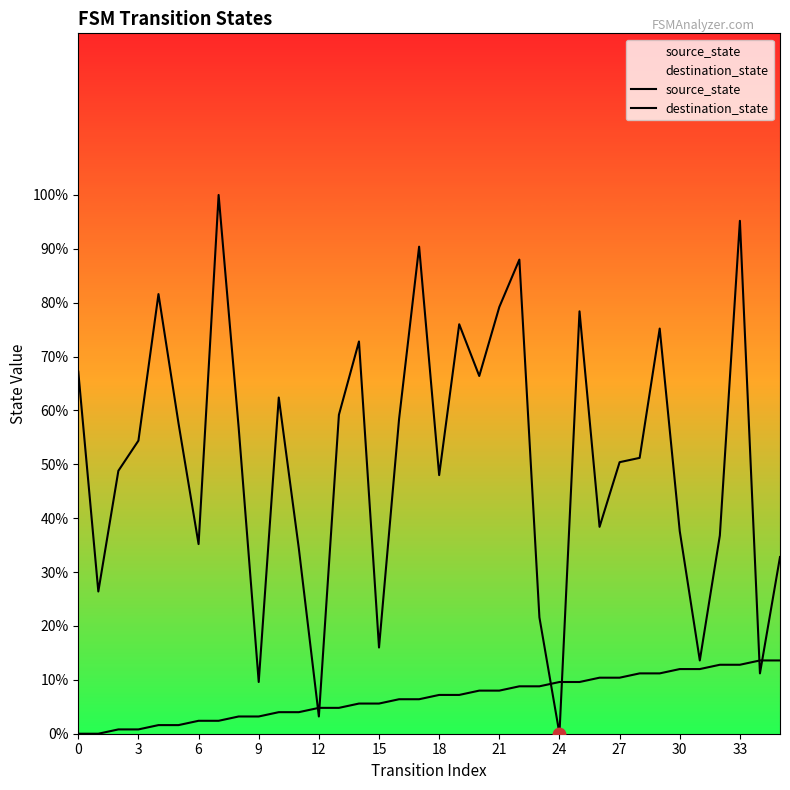

What are all the series names shown in the legend?

source_state, destination_state